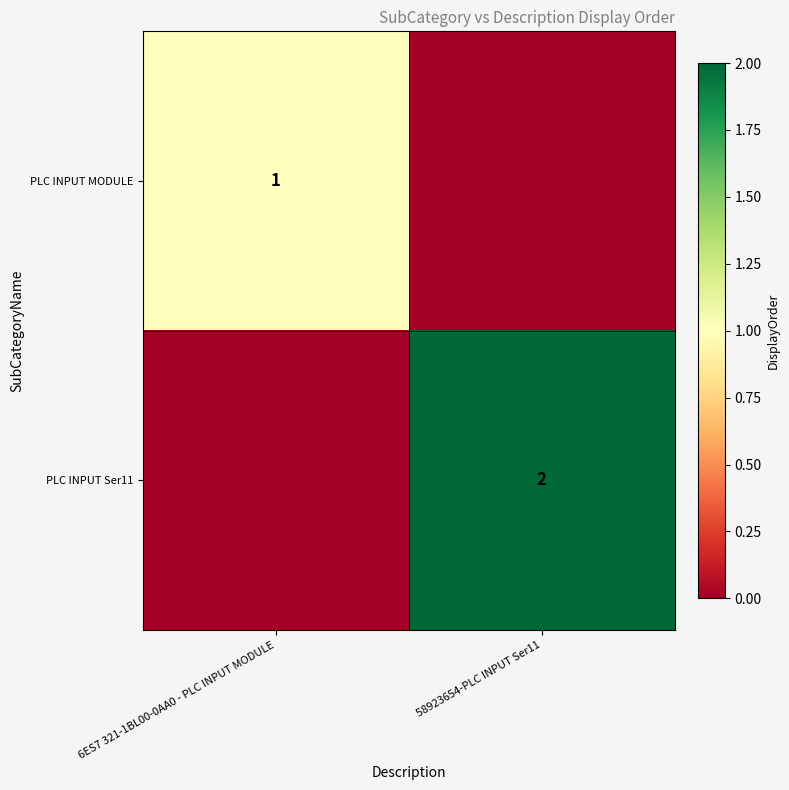

The value of PLC INPUT Ser11 at 58923654-PLC INPUT Ser11 is 1. True or false?

False